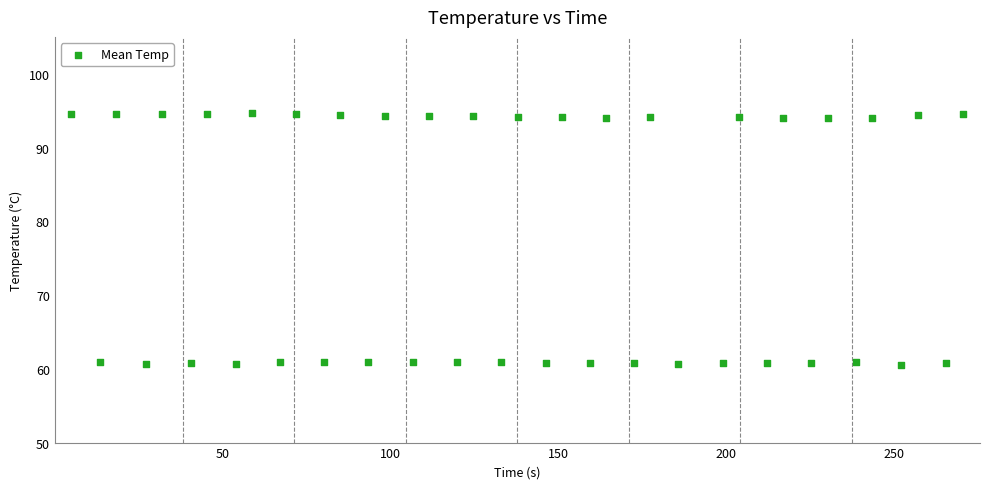

What is the range of X values (max minus min)?

265.6